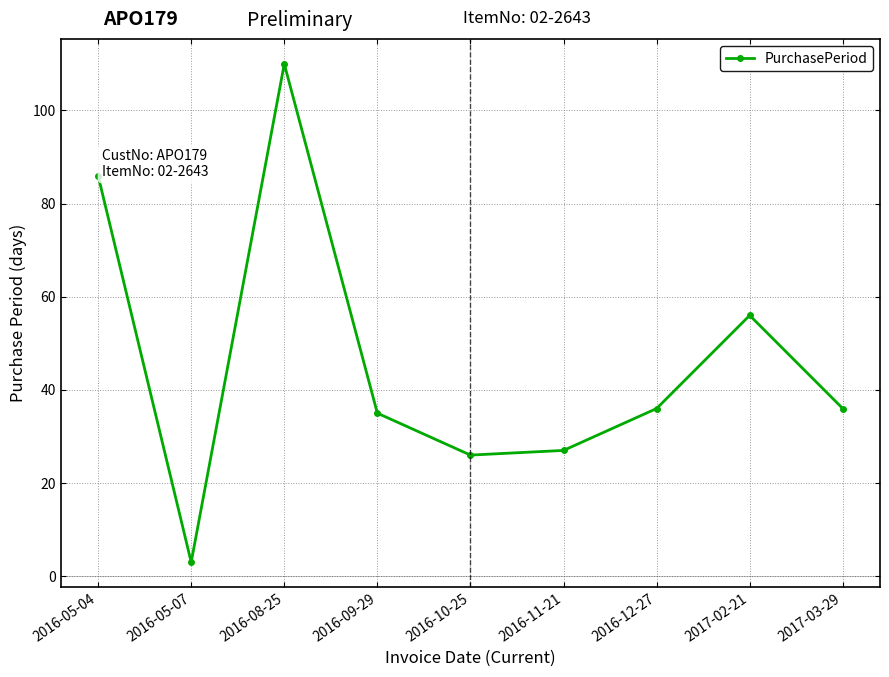

The chart shows a value of 16 at 2017-03-29. True or false?

False